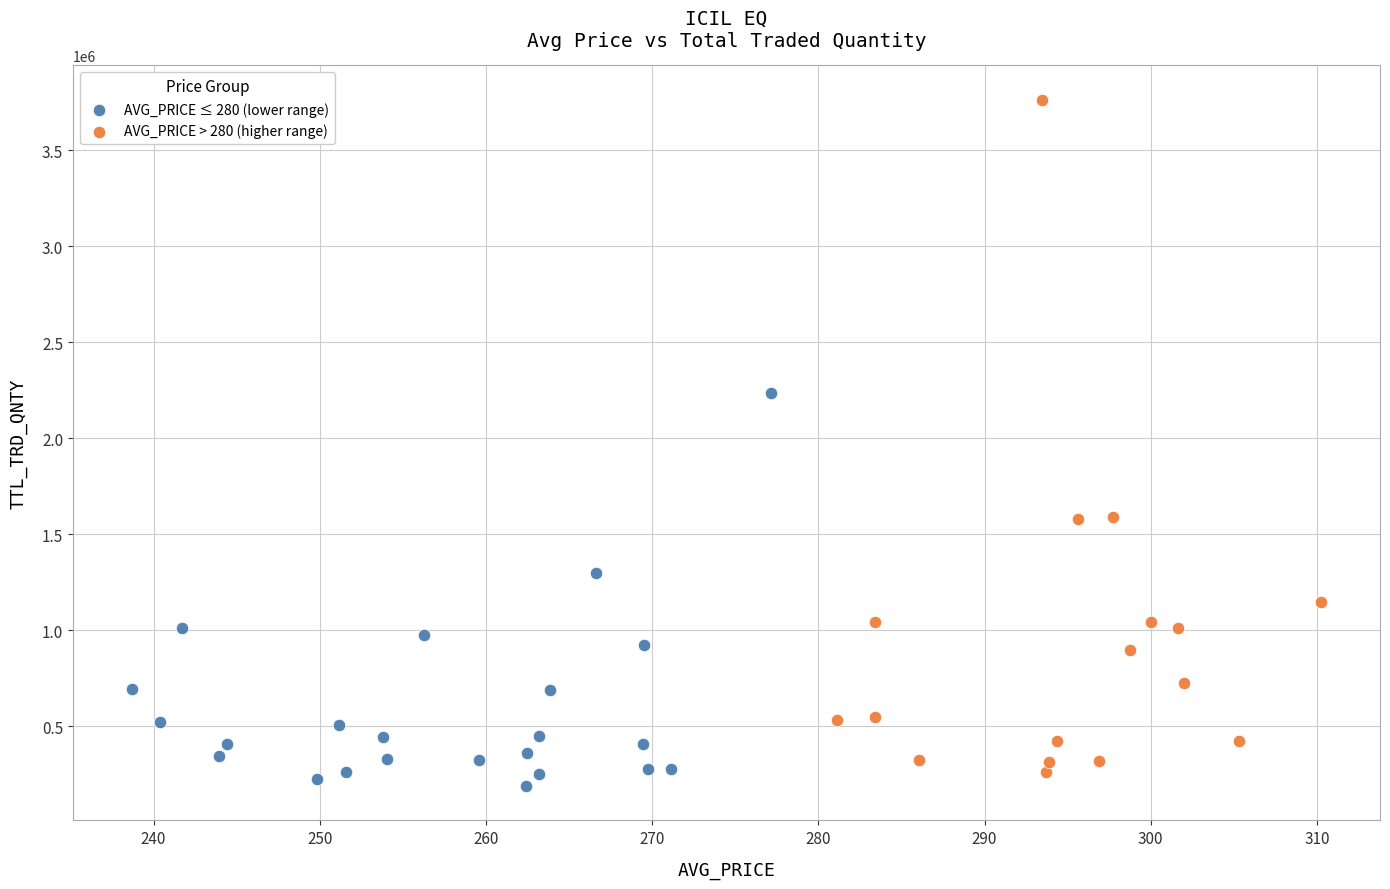

Which series has the widest spread of Y values?

AVG_PRICE > 280 (higher range)